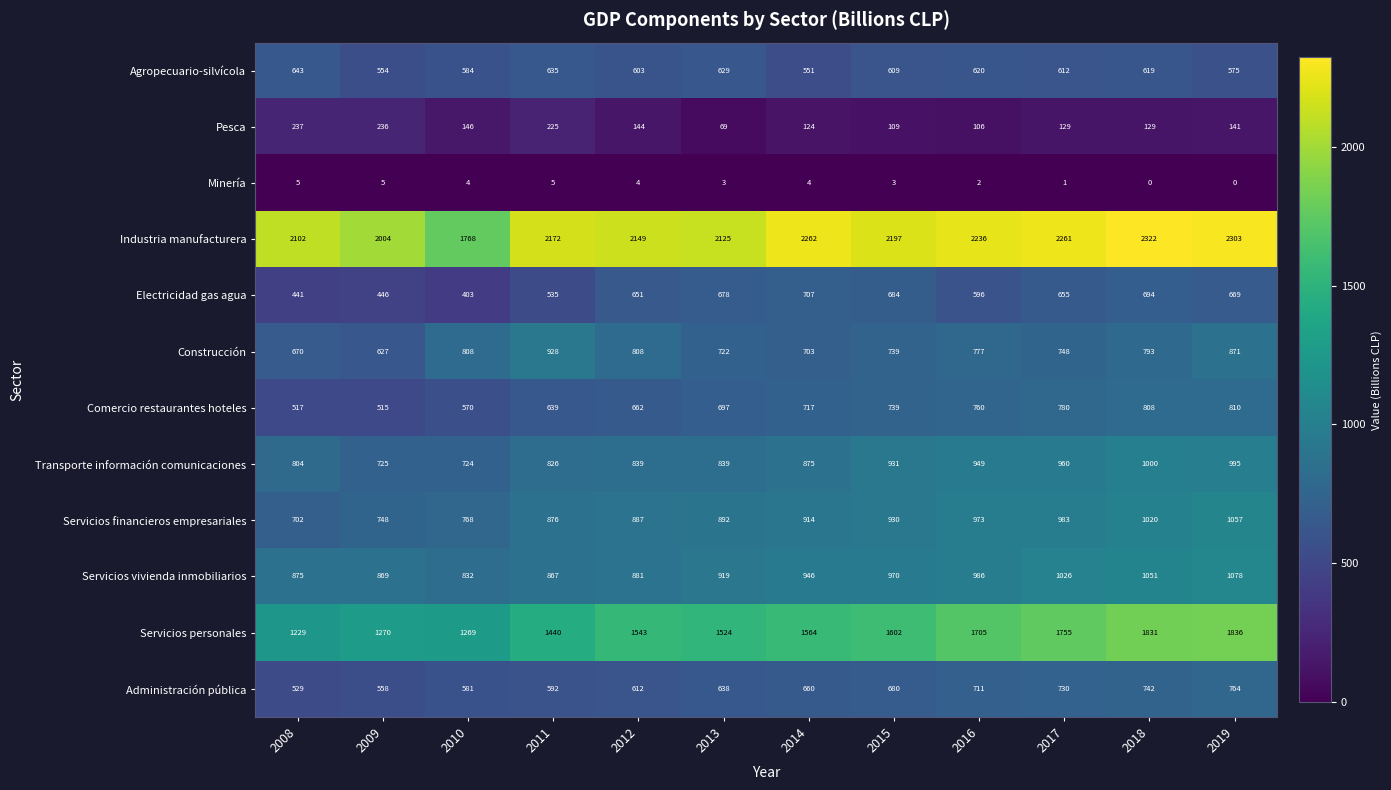

What is the approximate value of Servicios financieros empresariales at 2008, to the nearest 10?

700